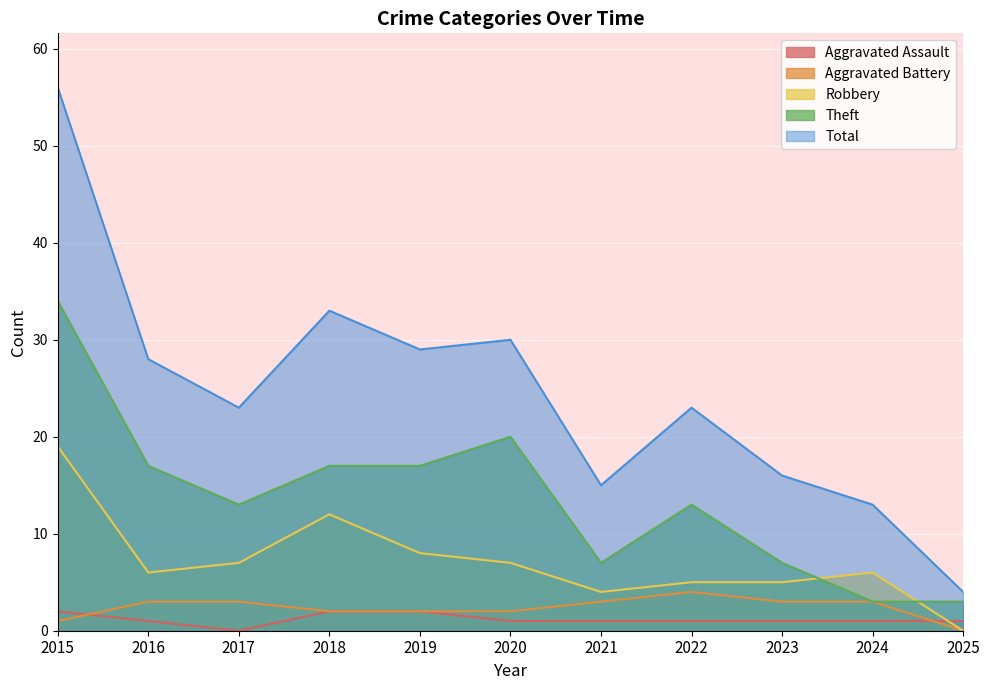

What is the difference between the highest and lowest values at 2021?

14